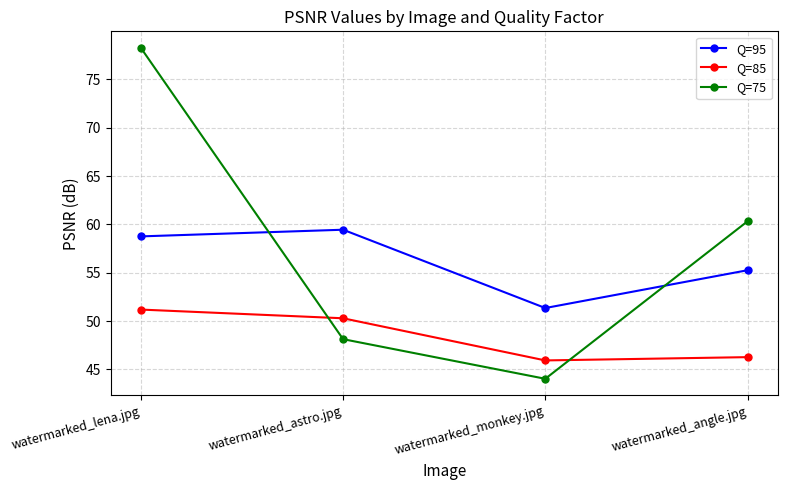

Between which two adjacent categories do Q=95 and Q=75 first intersect?

watermarked_lena.jpg and watermarked_astro.jpg